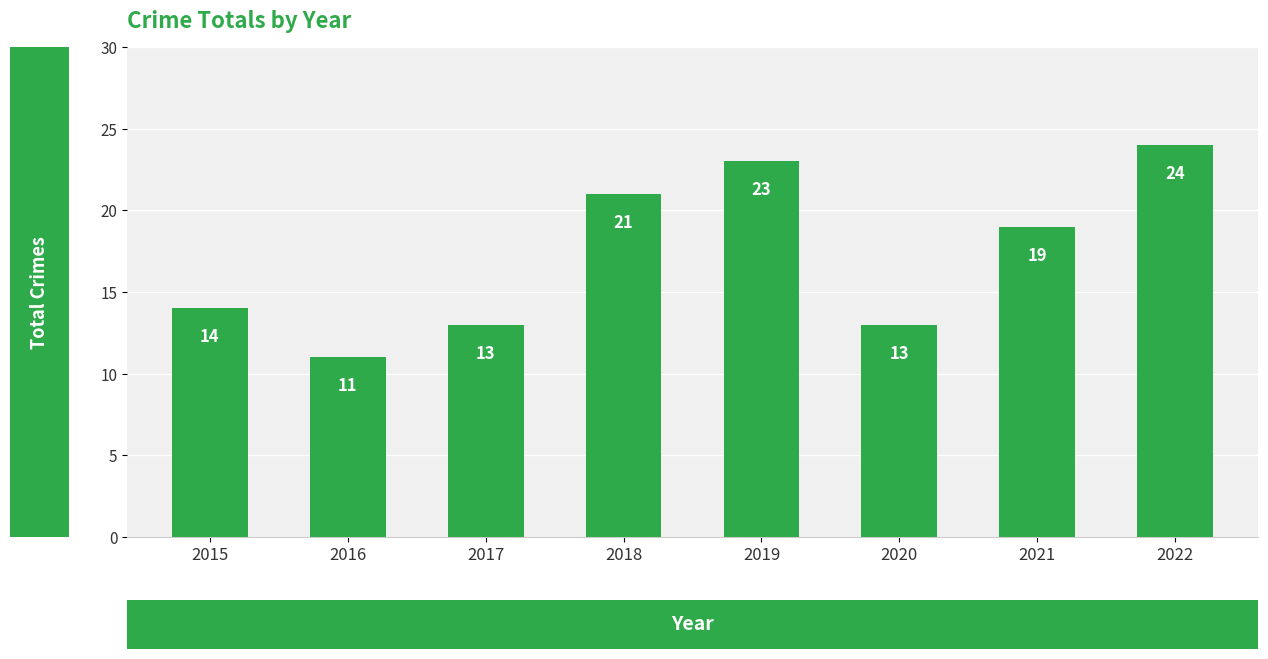

Reading left to right, list all the values displayed in this chart.

2015=14	2016=11	2017=13	2018=21	2019=23	2020=13	2021=19	2022=24